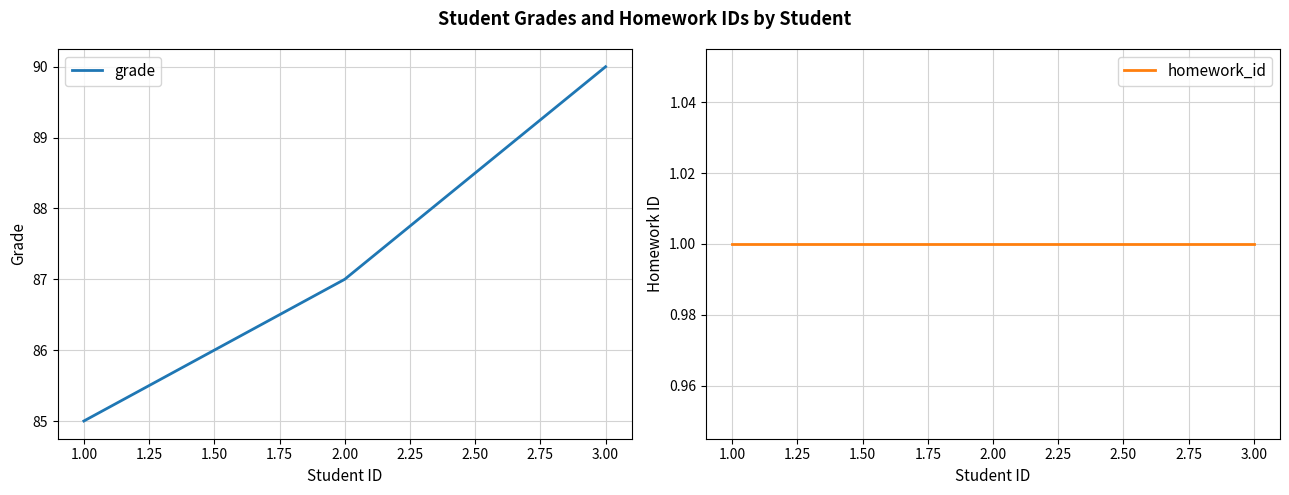

The value of grade at 3.00 is 19. True or false?

False